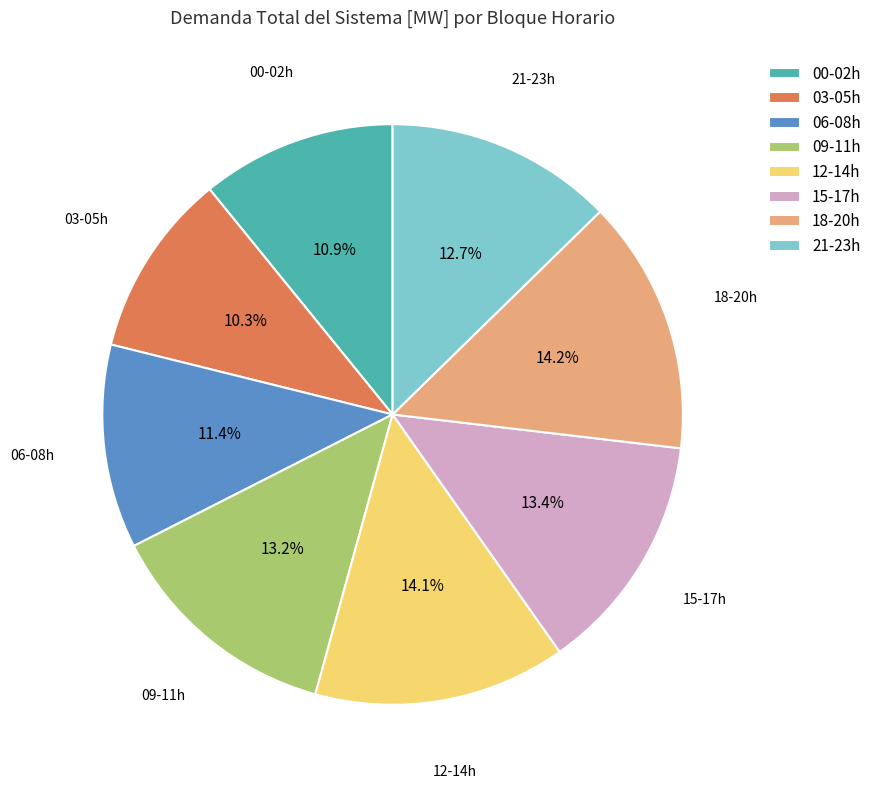

What is the ratio of the value at 18-20h to the value at 00-02h?

1.3